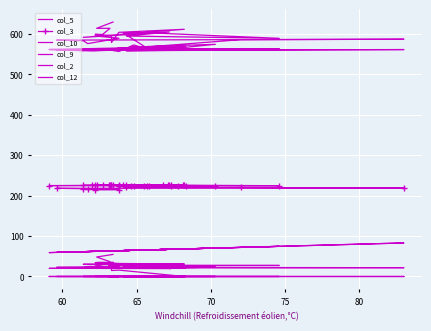

How many distinct data groups are displayed?

6